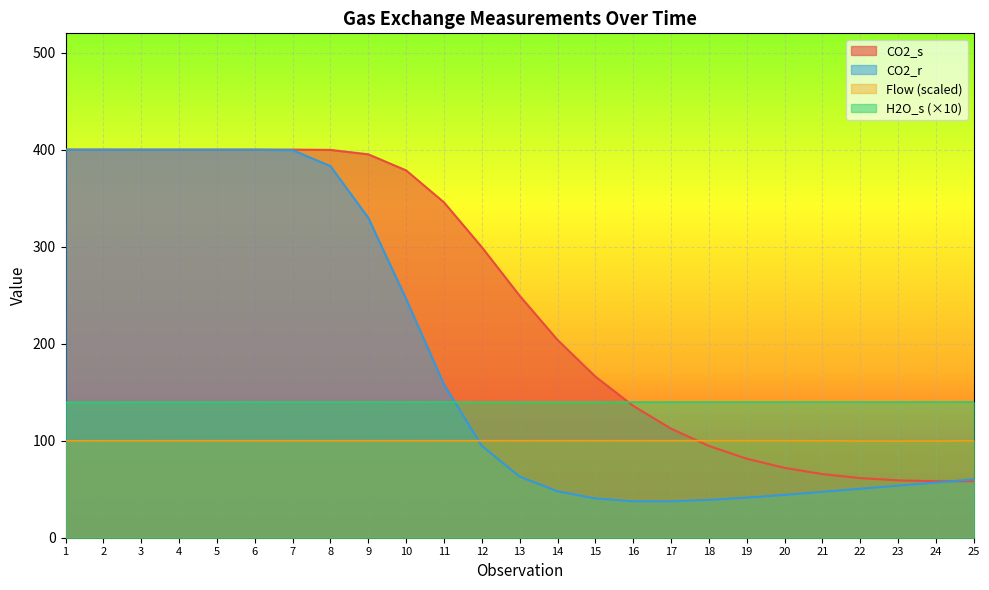

Between which two adjacent categories do H2O_s and CO2_s first intersect?

15 and 16